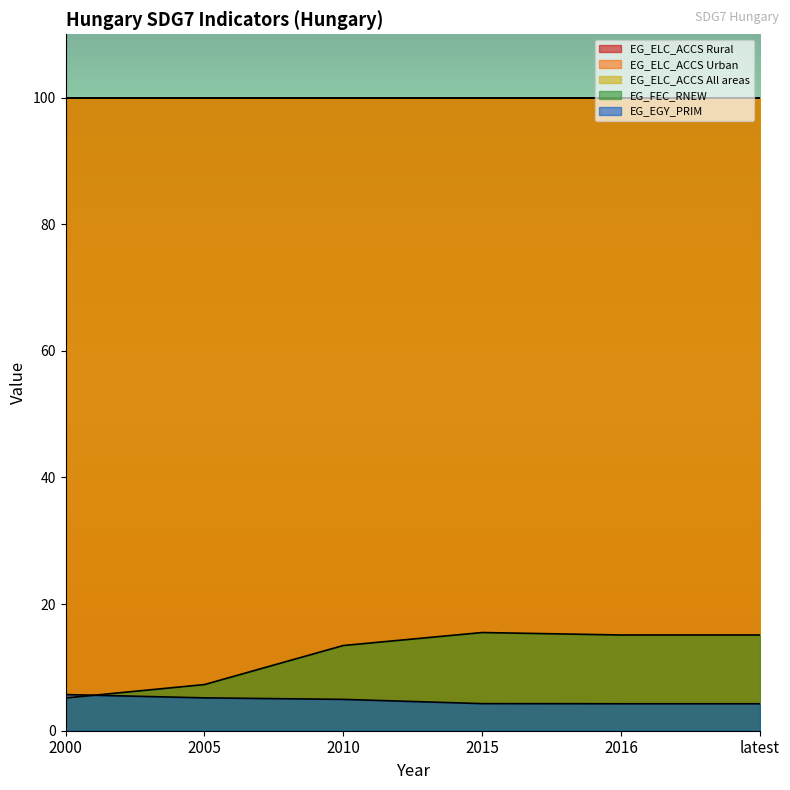

Is it true that EG_EGY_PRIM equals 2.2 at latest?

False